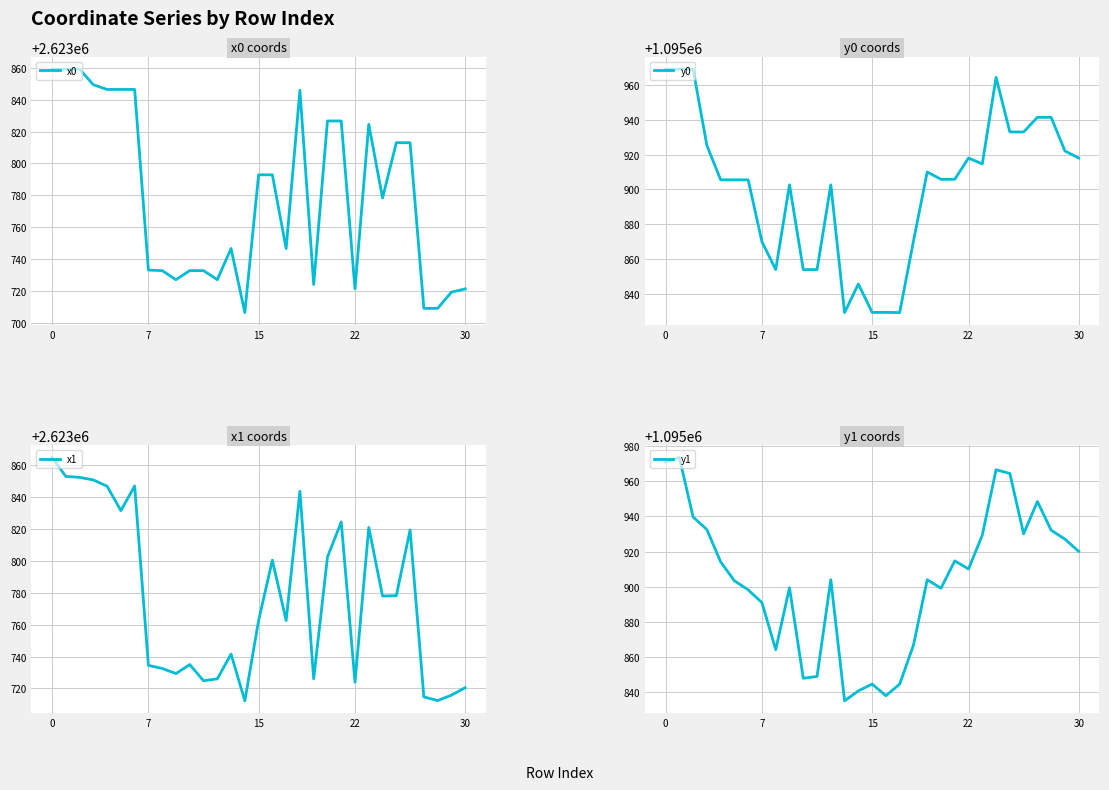

What is the approximate value of x0 at 15?

2623792.8